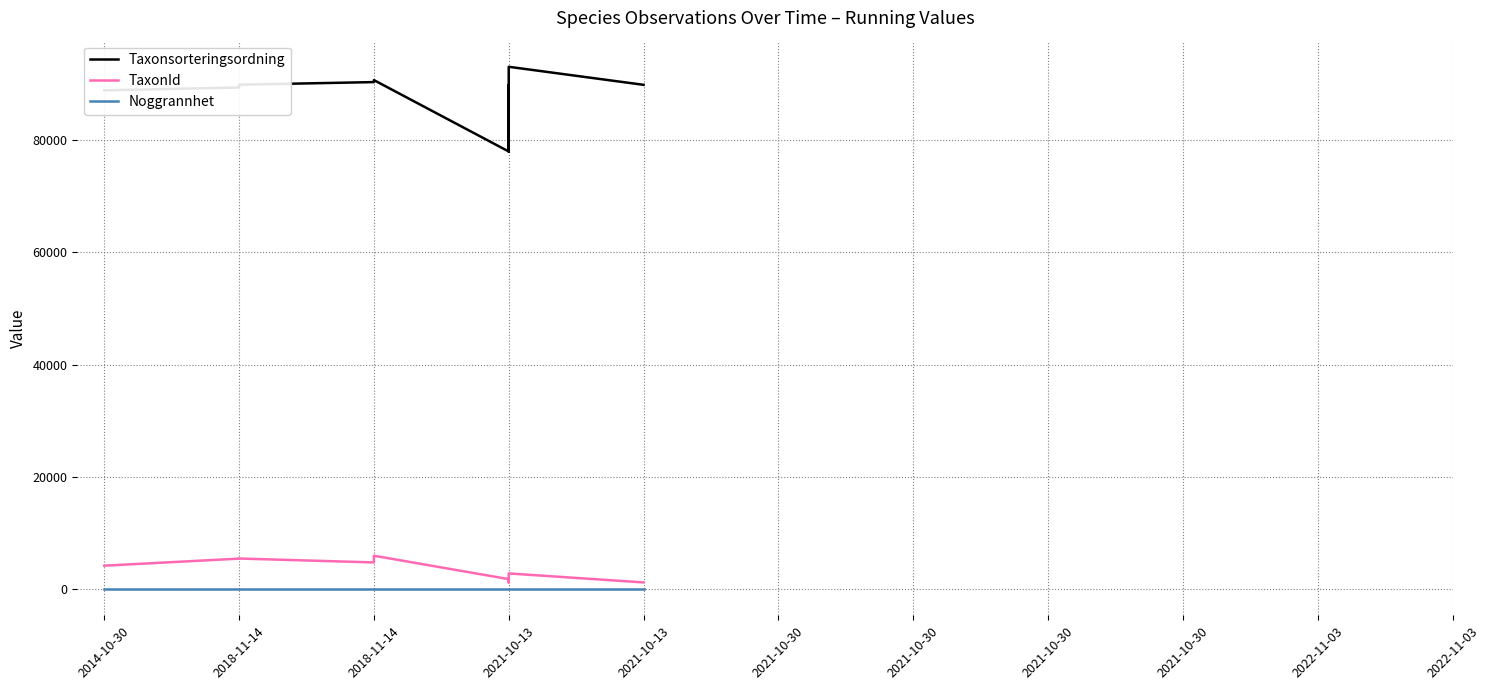

Reading left to right, what are all the values shown in this chart?

Taxonsorteringsordning: 88853	89356	89851	90319	90674	77959	89832	77959	93044	89832	89832
TaxonId: 4189	5447	5467	4769	5964	1797	1209	1797	2809	1209	1209
Noggrannhet: 5	5	5	5	5	5	5	5	5	5	5